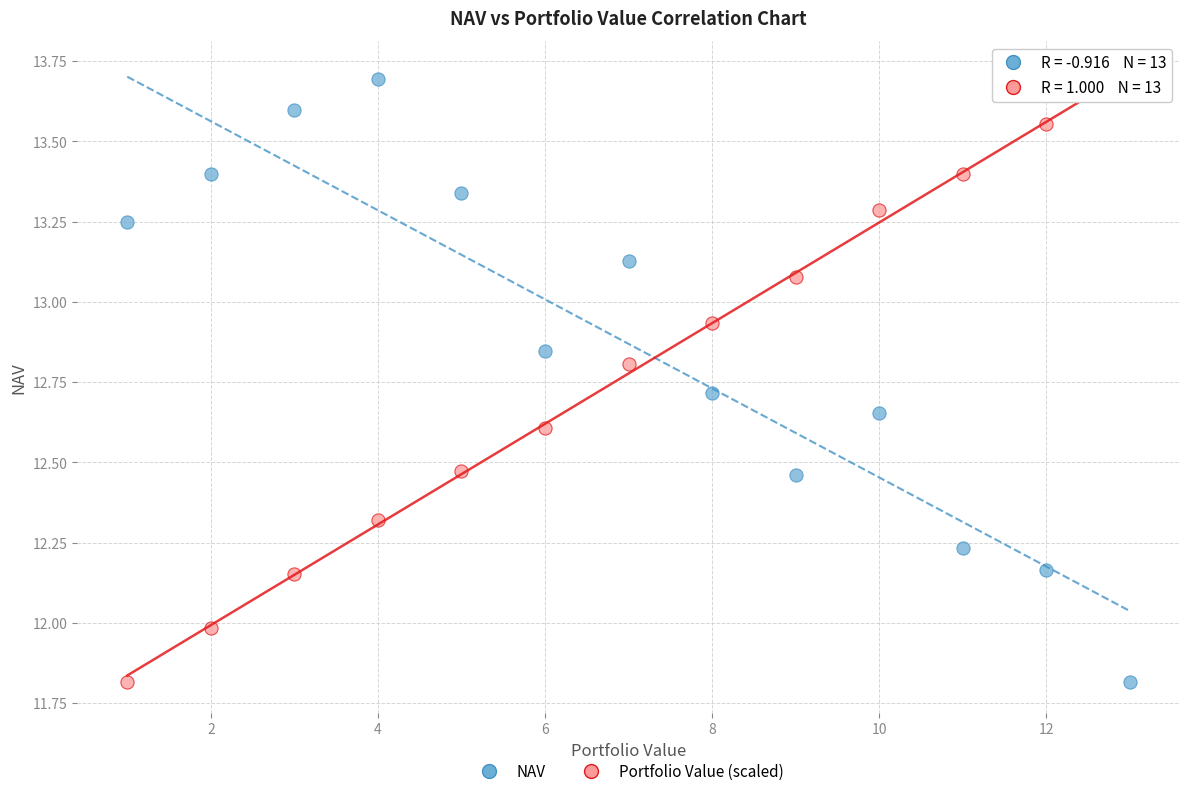

What is the X range (max minus min) for the scatter plot?

12.0